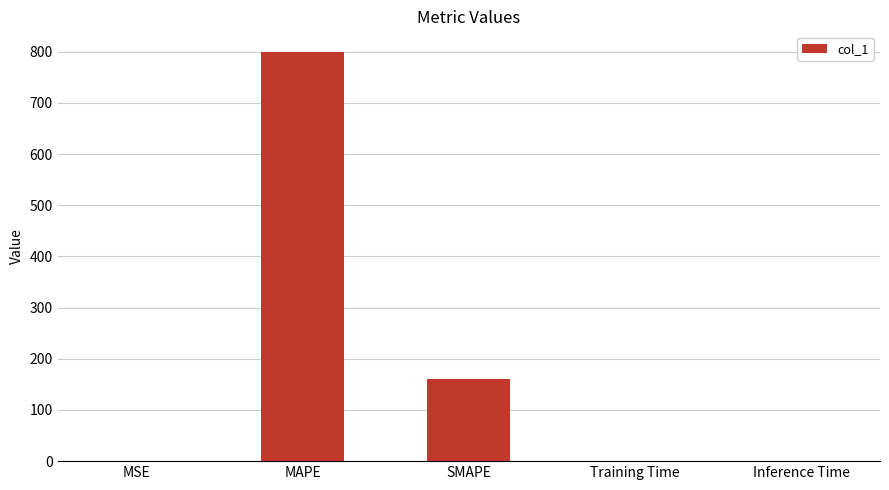

Read the value at SMAPE.

160.0